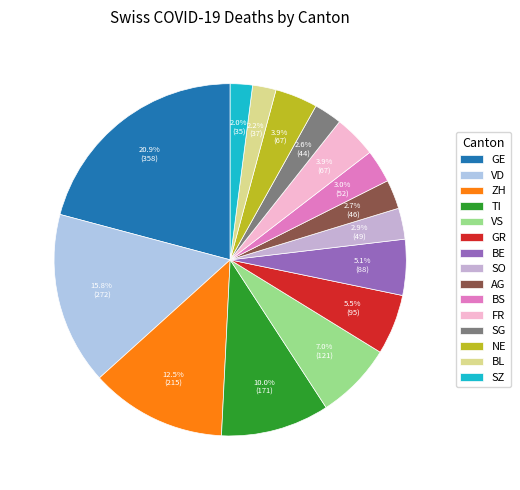

How many segments does this pie chart have?

15